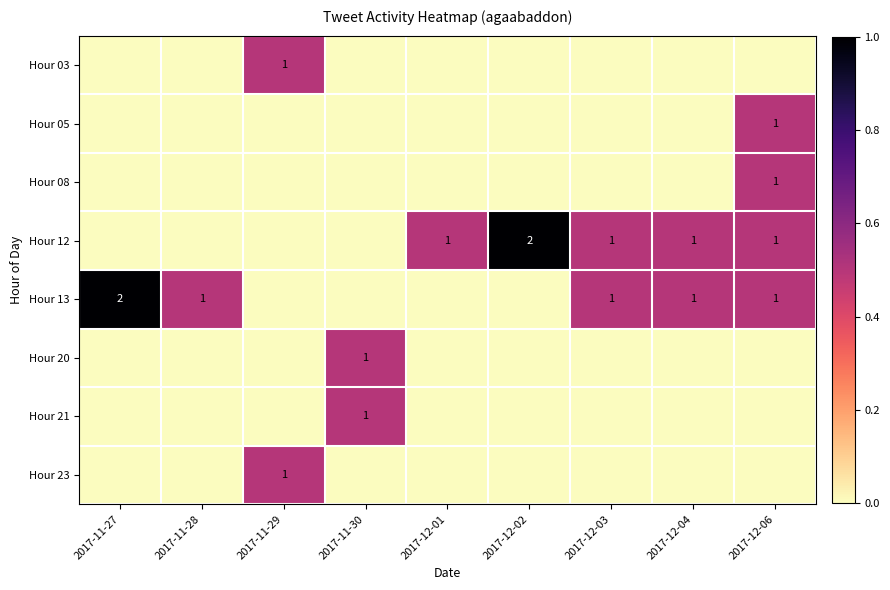

Is it true that Hour 13 equals 0 at 2017-12-06?

False